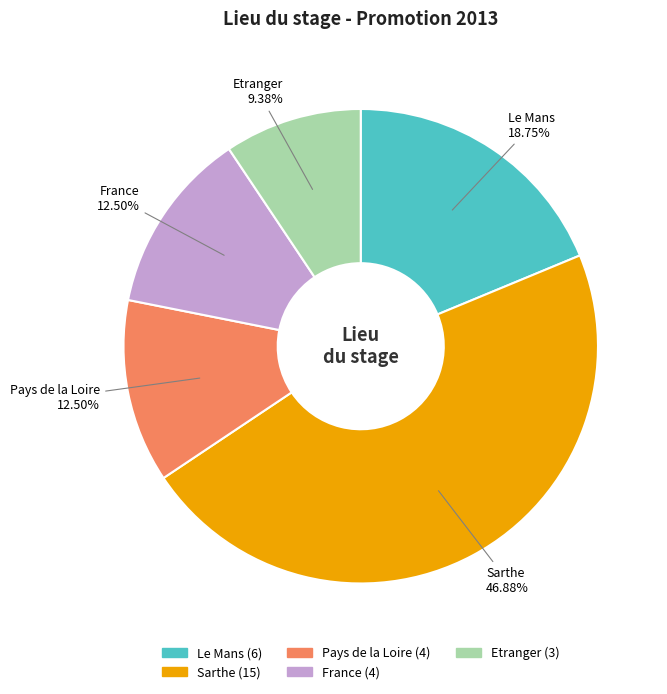

What percentage is the Sarthe slice, to the nearest percent?

47%